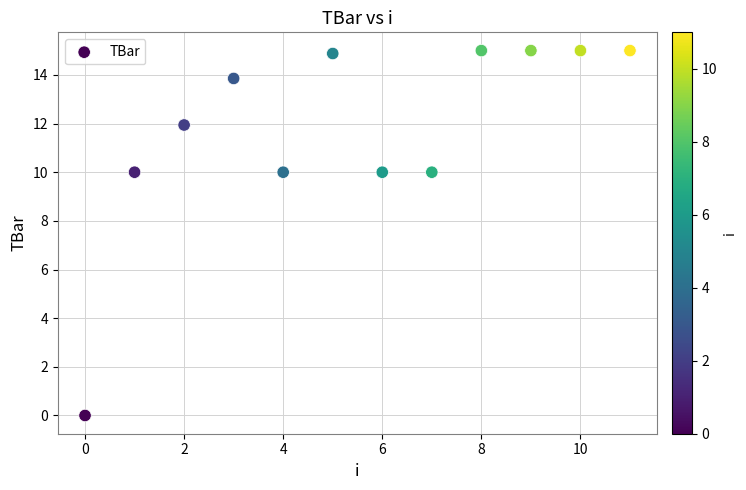

What is the range of Y values (max minus min)?

15.0